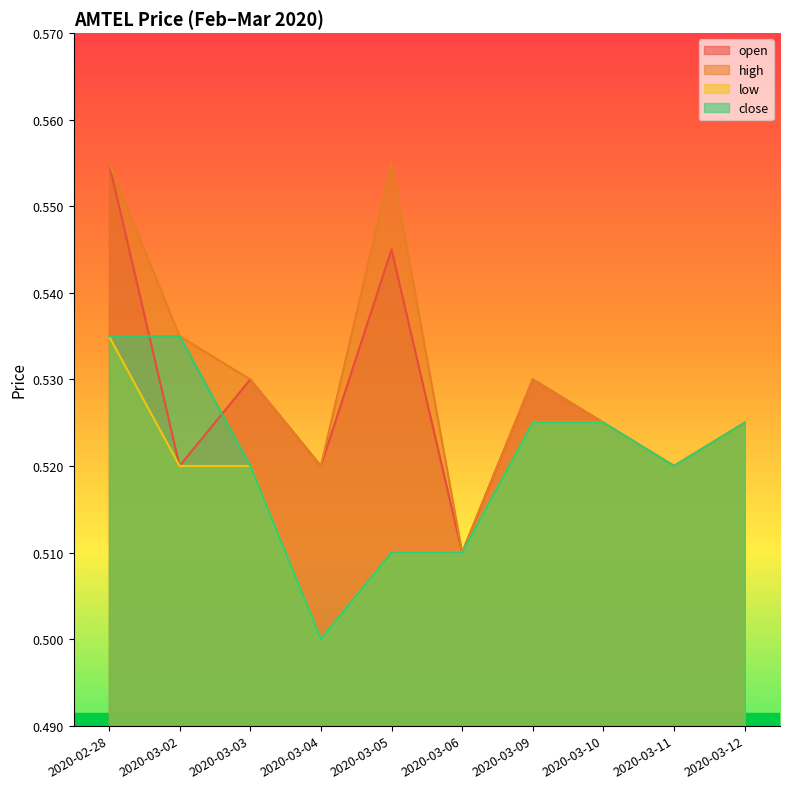

How many times do open and close cross each other?

2